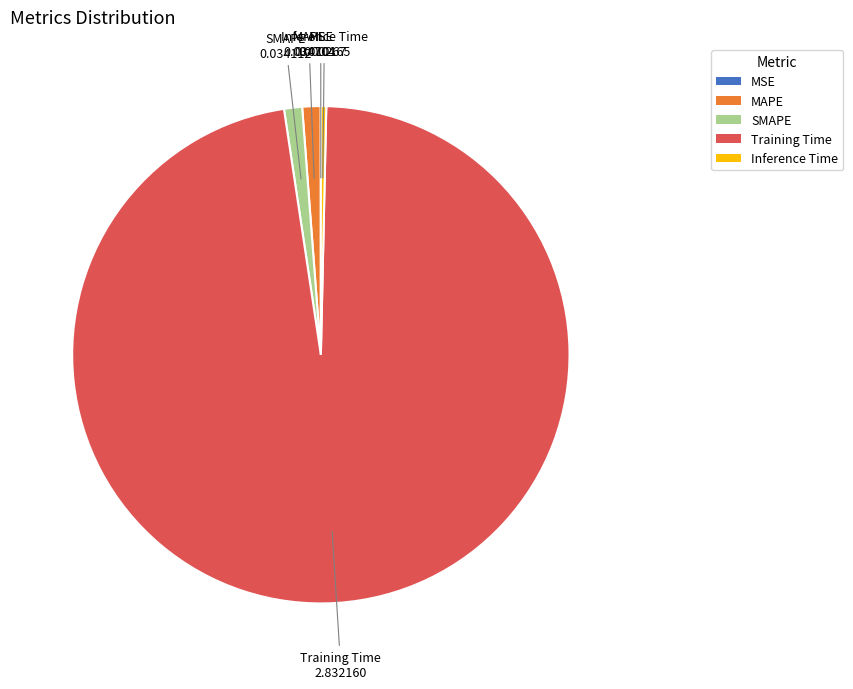

The SMAPE slice represents 13% of the pie. True or false?

False